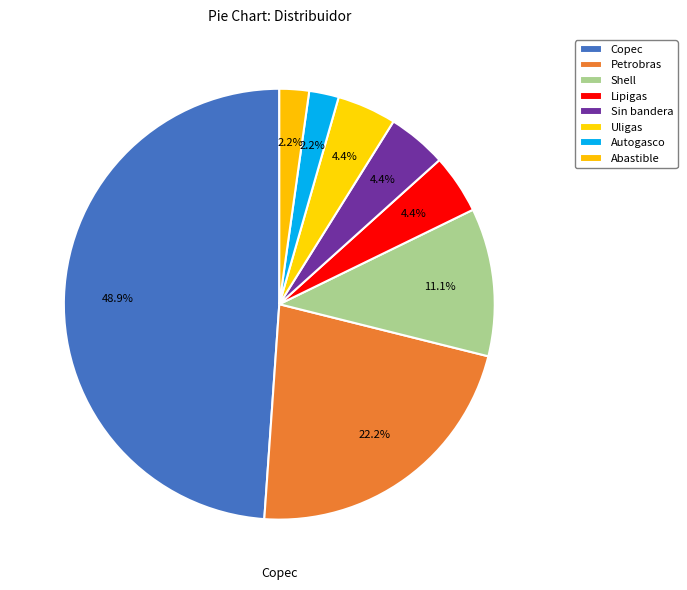

To the nearest percent, what portion does Petrobras represent?

22%